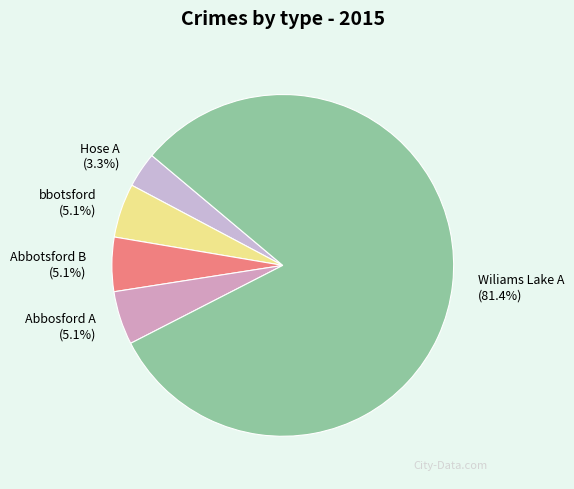

What is the largest slice in the pie chart?

Wiliams Lake A